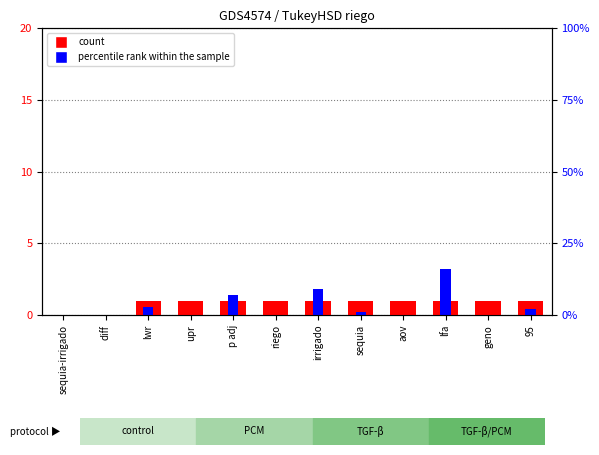

What position from the right is sequia?

5